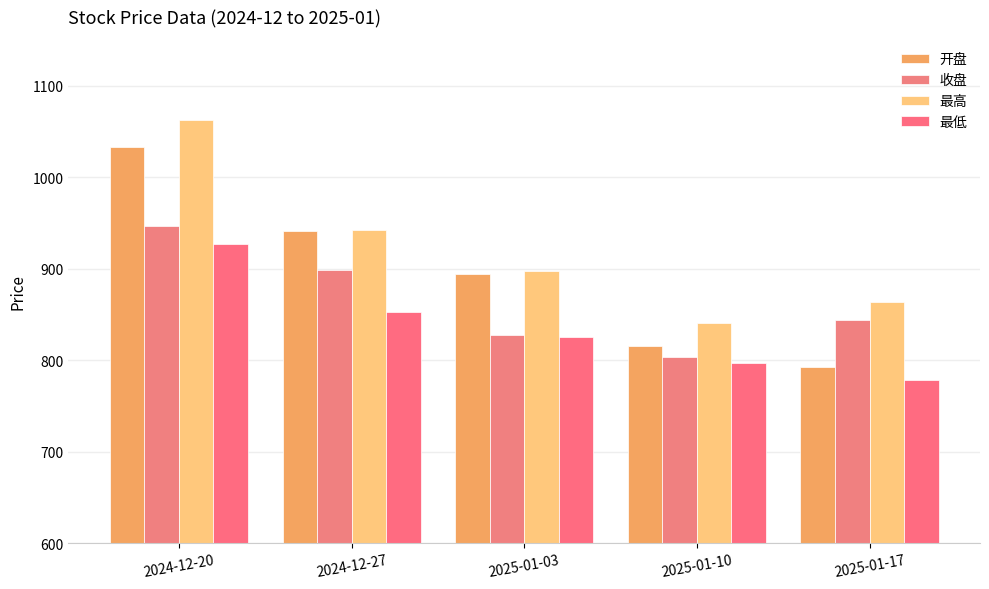

What position from the right is 2025-01-17?

1